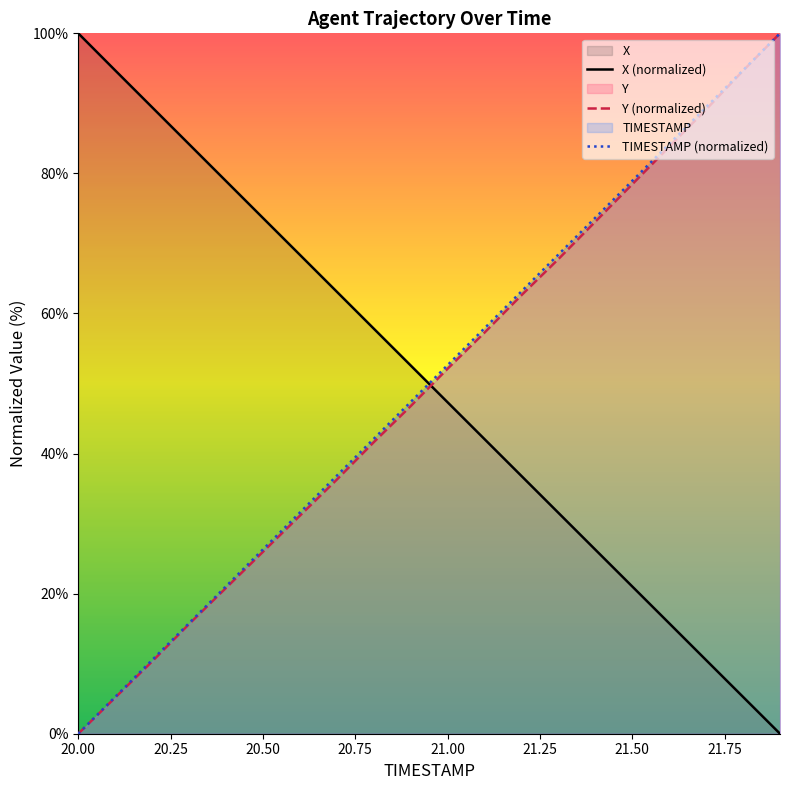

True or false: X (normalized) has more than 1 points higher than both neighbors.

False